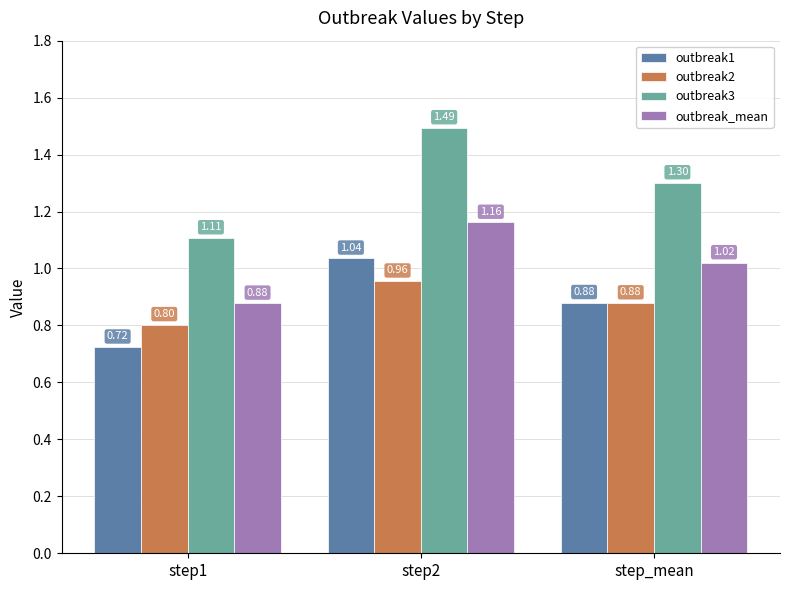

Is it true that outbreak2 equals 1.3 at step1?

False